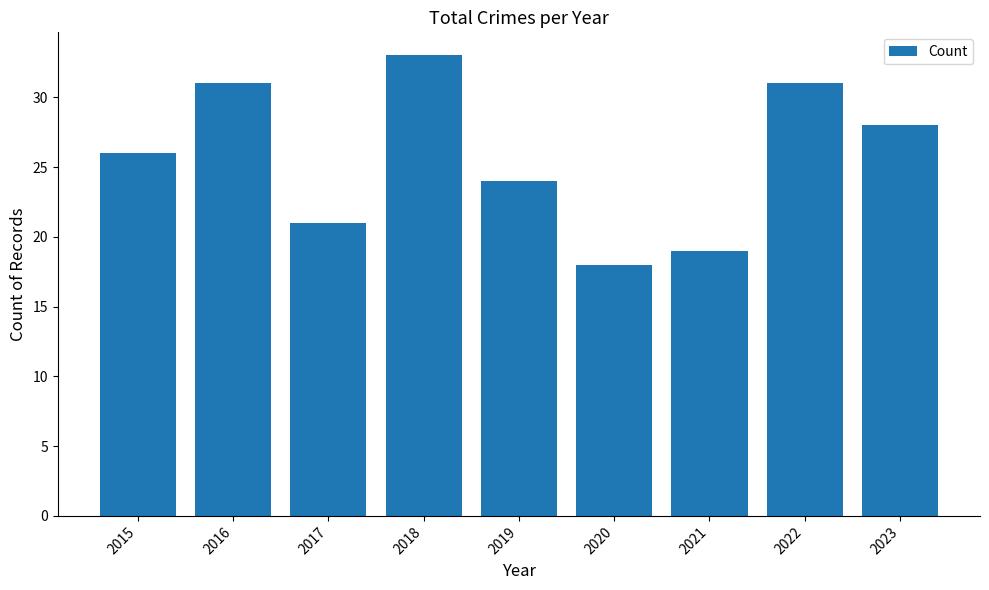

What is the sum of the values at 2022 and 2018?

64